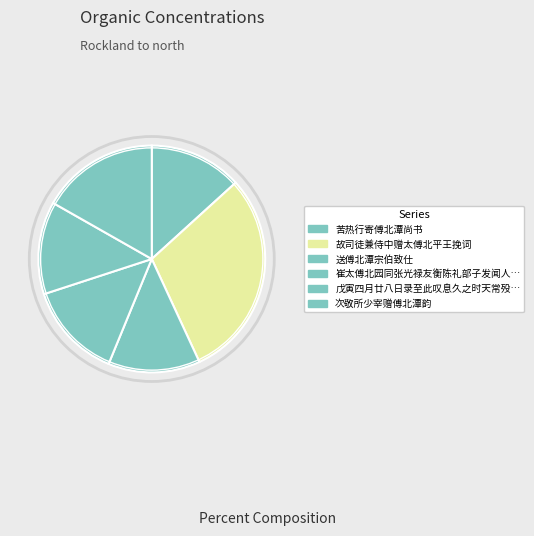

How many slices are in this pie chart?

6